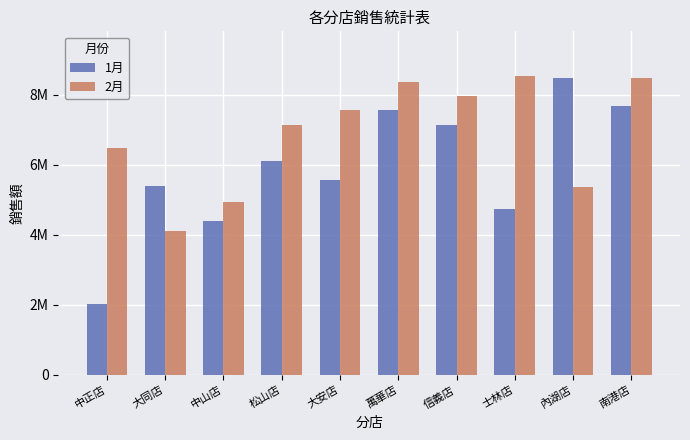

What are all the series names shown in the legend?

1月, 2月